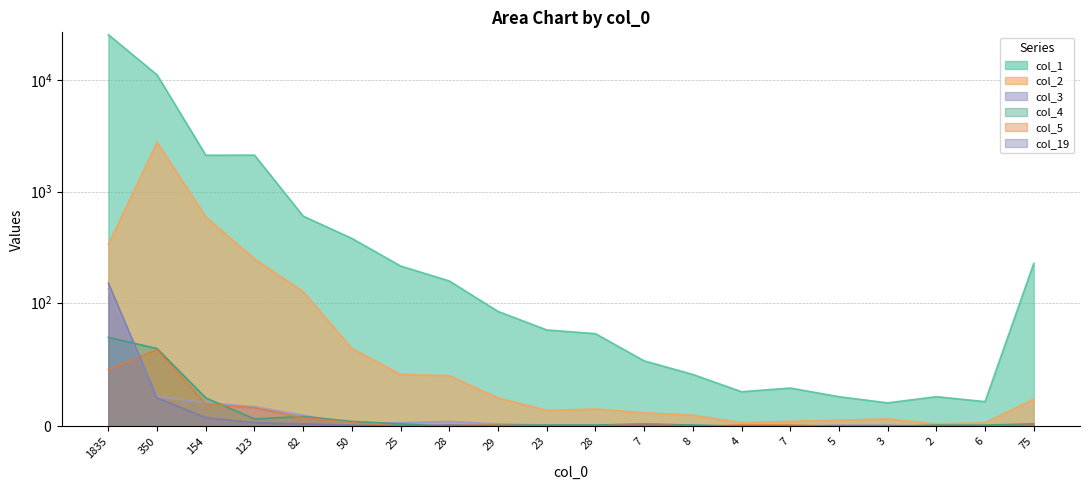

True or false: col_19 and col_1 cross at least once.

False